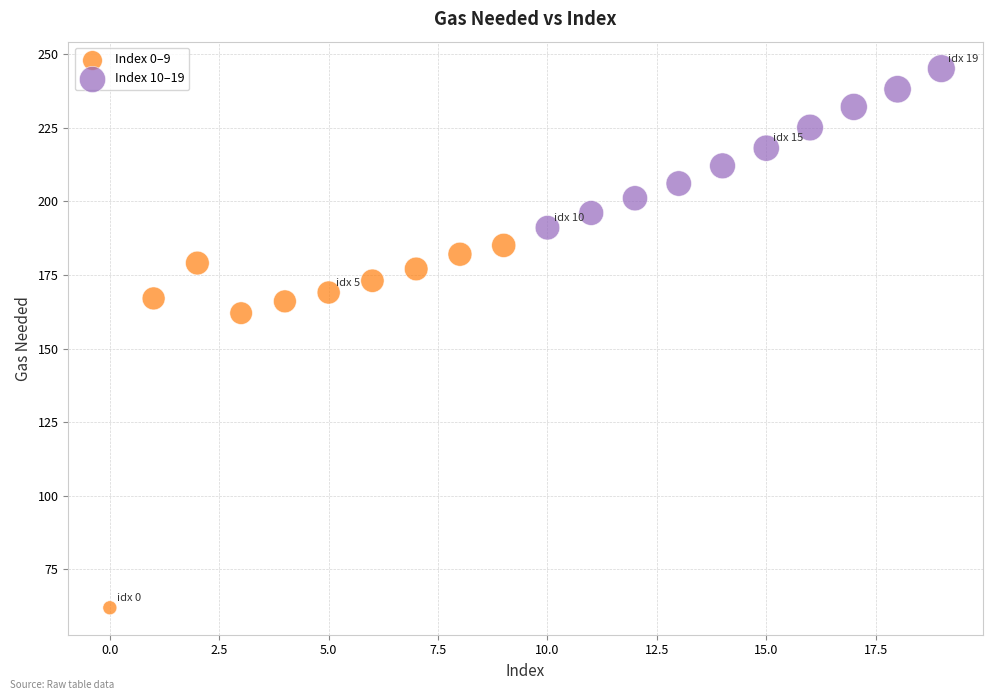

Which series reaches the maximum Y coordinate?

Index 10–19